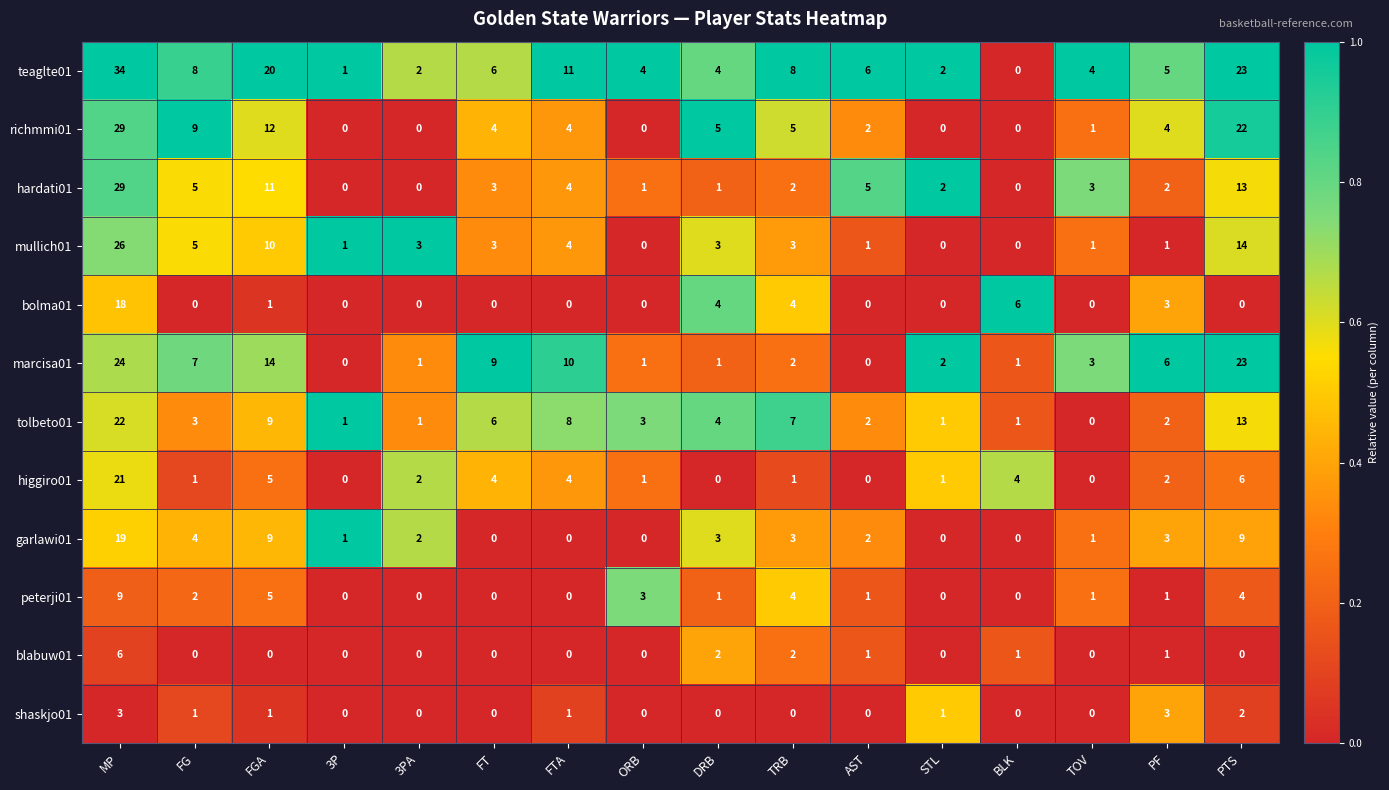

What is the difference between the richmmi01 values at FGA and DRB?

7